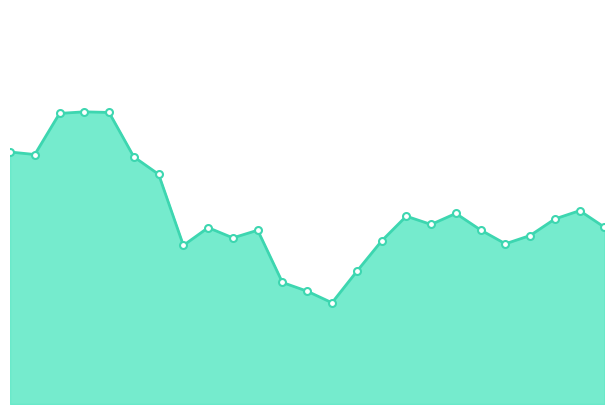

Is this an area chart (filled region under the line)?

Yes